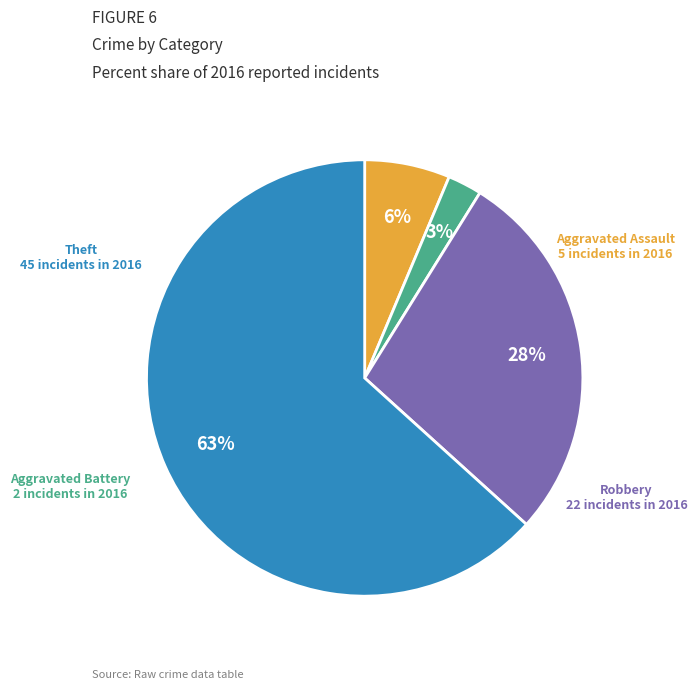

Which slice is the largest?

Theft